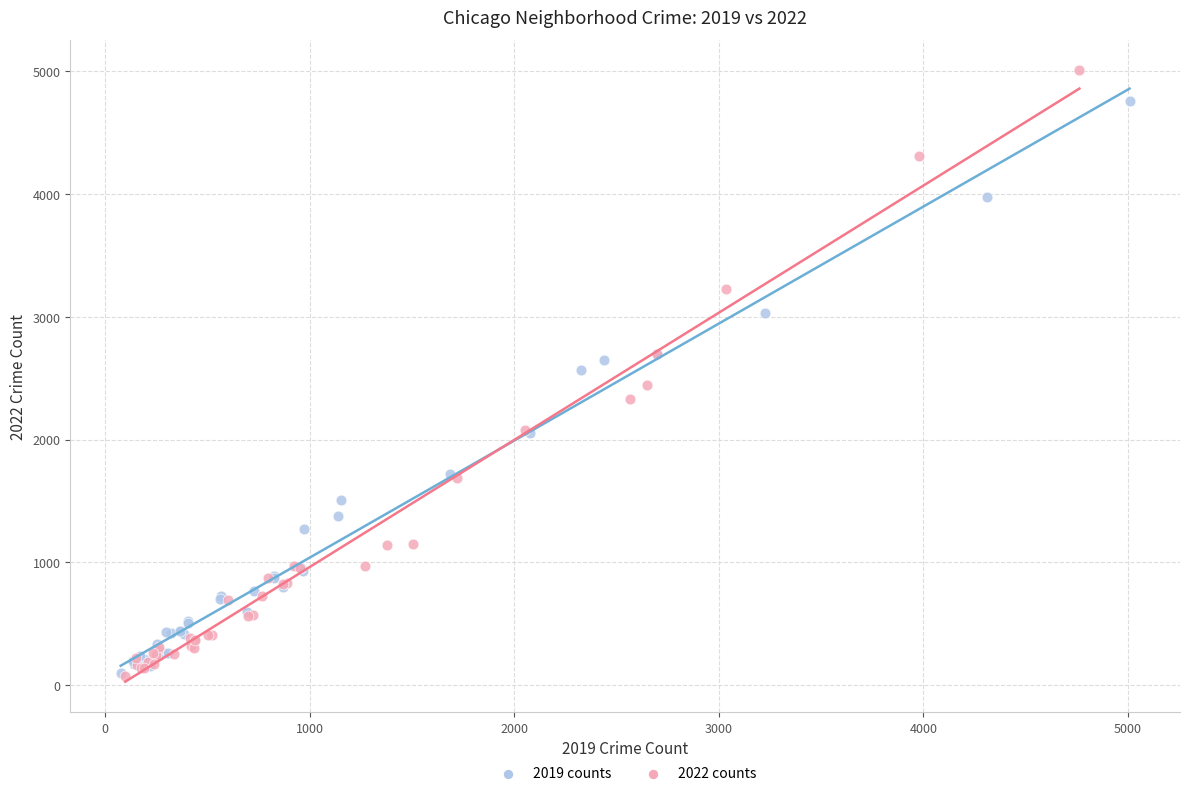

Which series contains the highest Y value?

2022 counts